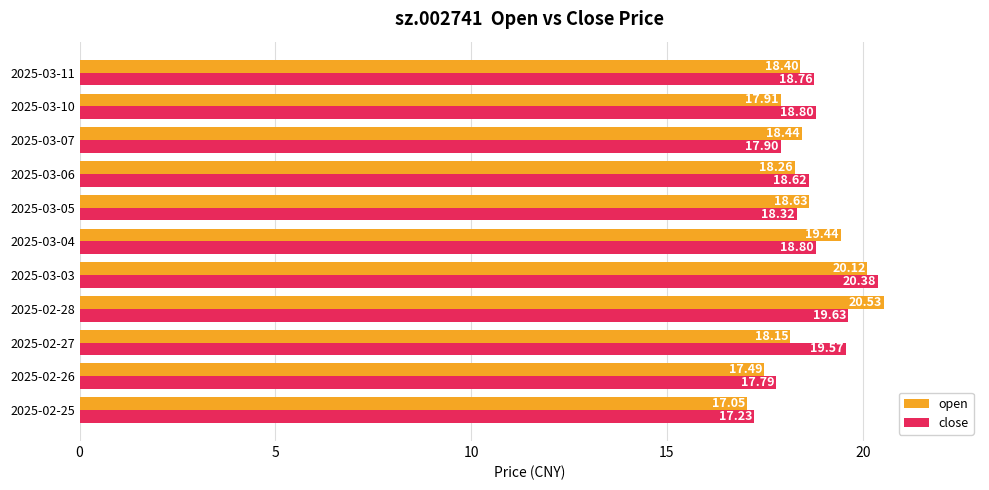

Which series has the widest spread of values?

open